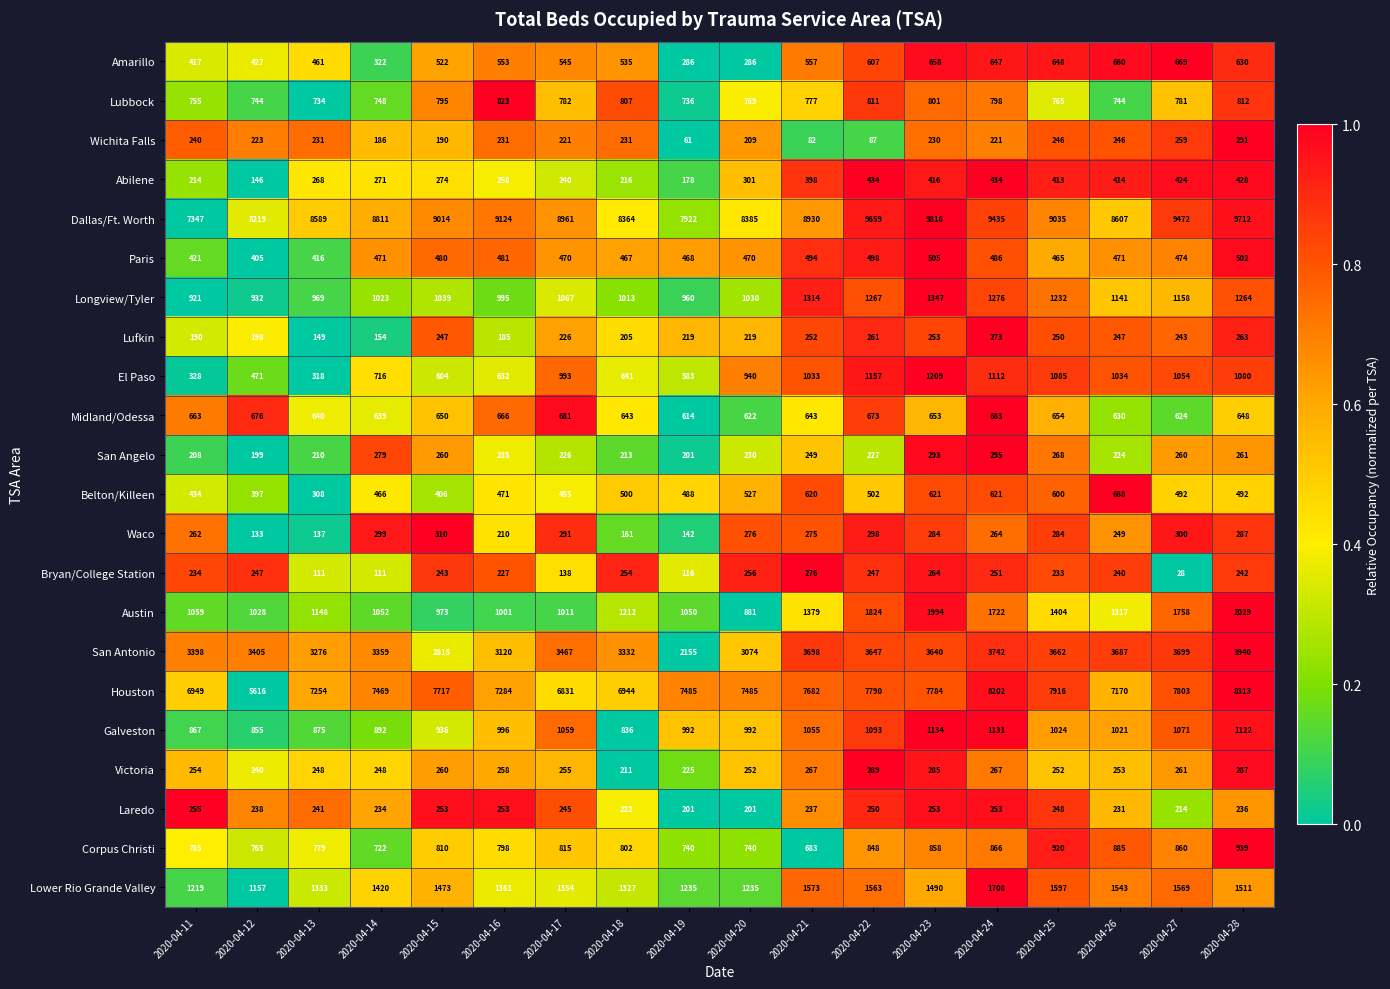

Is it true that Galveston equals 992 at 2020-04-19?

True